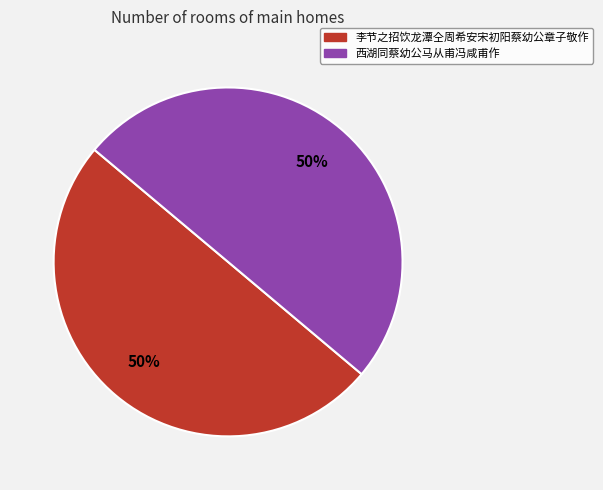

To the nearest percent, what is the combined percentage of 李节之招饮龙潭仝周希安宋初阳蔡幼公章子敬作 and 西湖同蔡幼公马从甫冯咸甫作?

100%